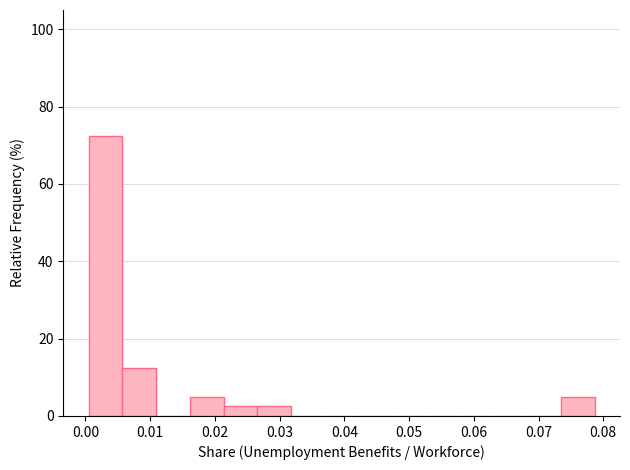

Reading left to right, transcribe this chart: for each bar, give the range it covers on the x-axis and its height. Neither the bar edges nor the heights are printed on the chart, so give them approximately, as read against the axes.

0.000 to 0.006: 72
0.006 to 0.011: 12
0.011 to 0.016: 0
0.016 to 0.021: 6
0.021 to 0.027: 2
0.027 to 0.032: 2
0.032 to 0.037: 0
0.037 to 0.042: 0
0.042 to 0.047: 0
0.047 to 0.053: 0
0.053 to 0.058: 0
0.058 to 0.063: 0
0.063 to 0.068: 0
0.068 to 0.073: 0
0.073 to 0.079: 6